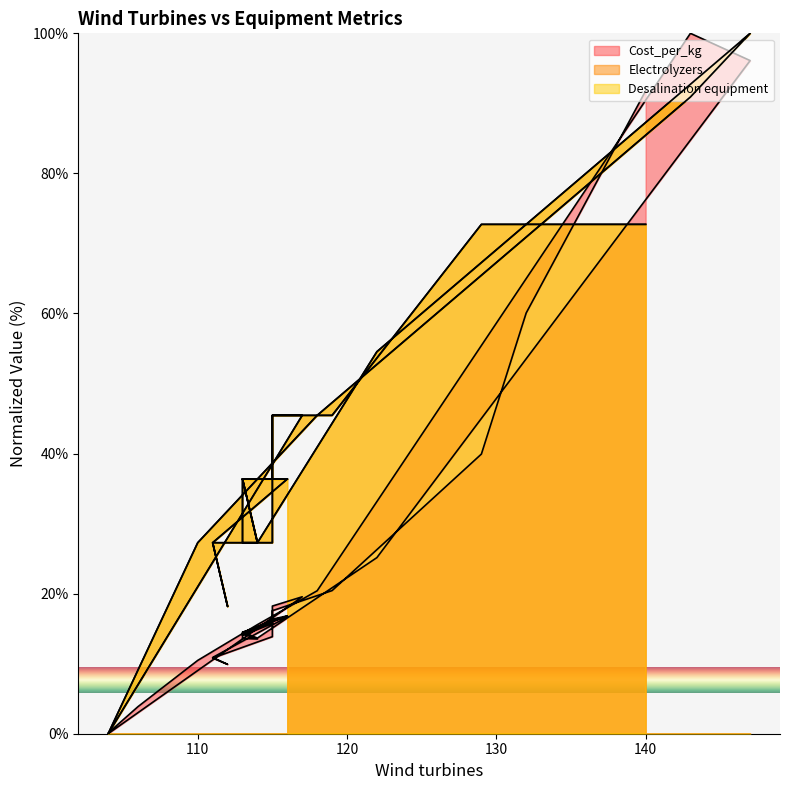

The Desalination equipment series shows 36.4 at 115. True or false?

True